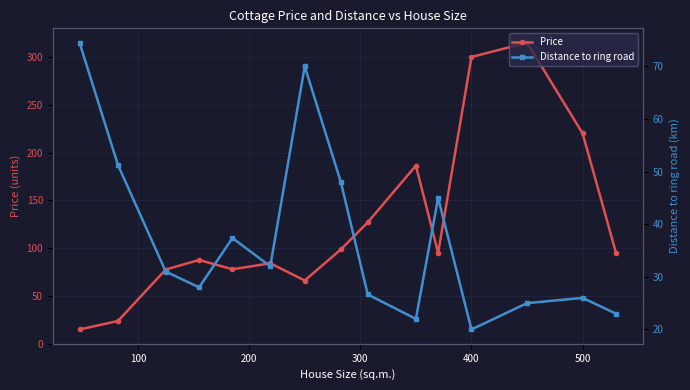

Which series ends up on top after the final intersection of Distance to ring road and Price?

Price